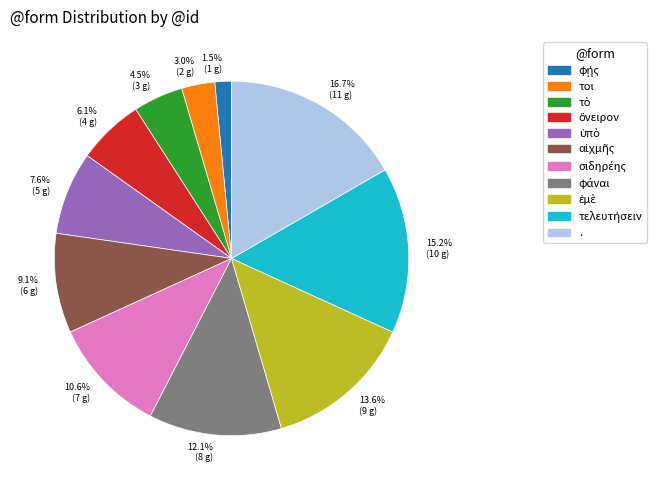

How much of the chart is everything except 9.1% (6 g)?

90.9%